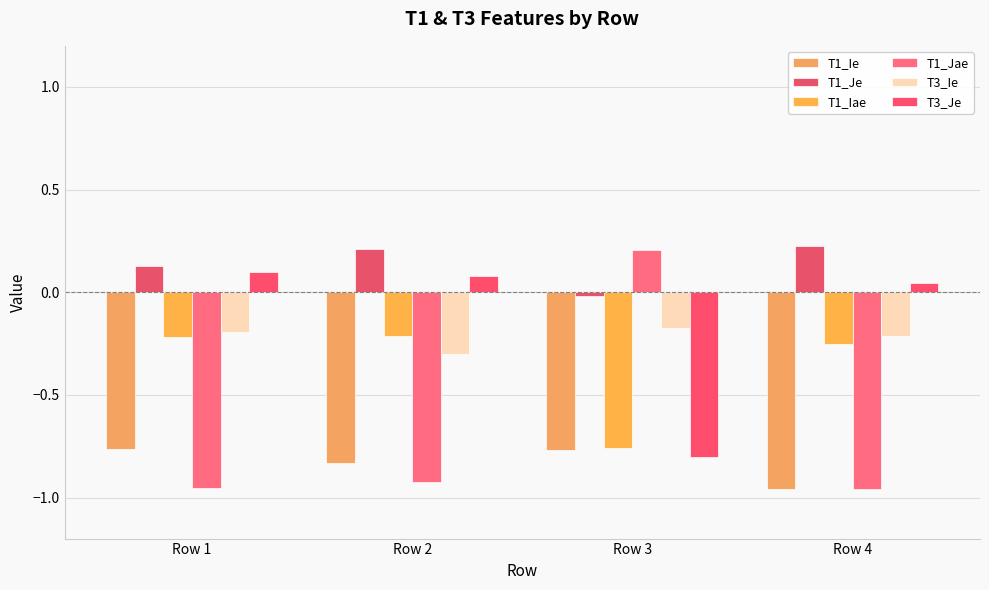

How many negative values does the T1_Jae series have?

3